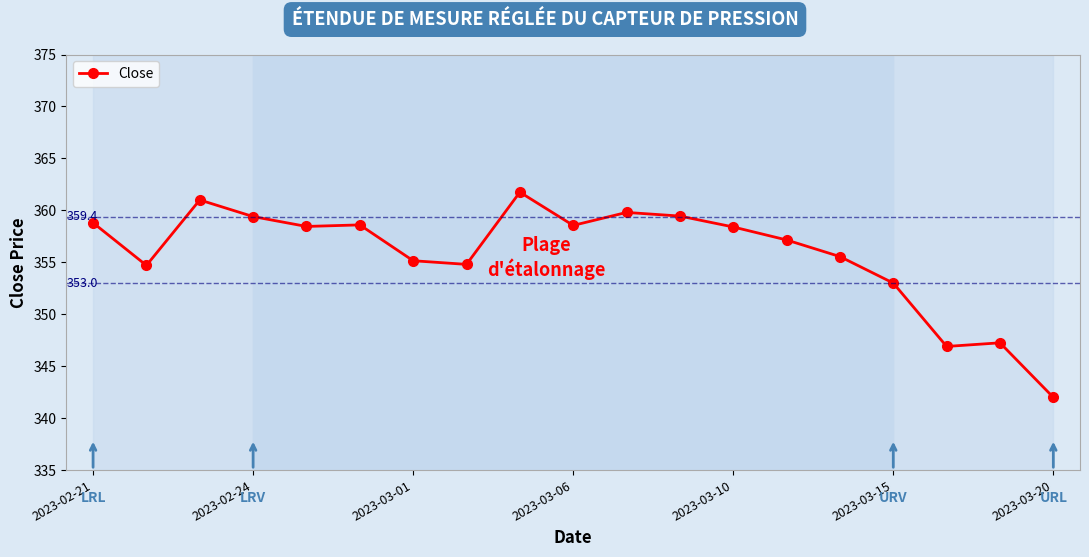

What is the sum of all values?

6760.7